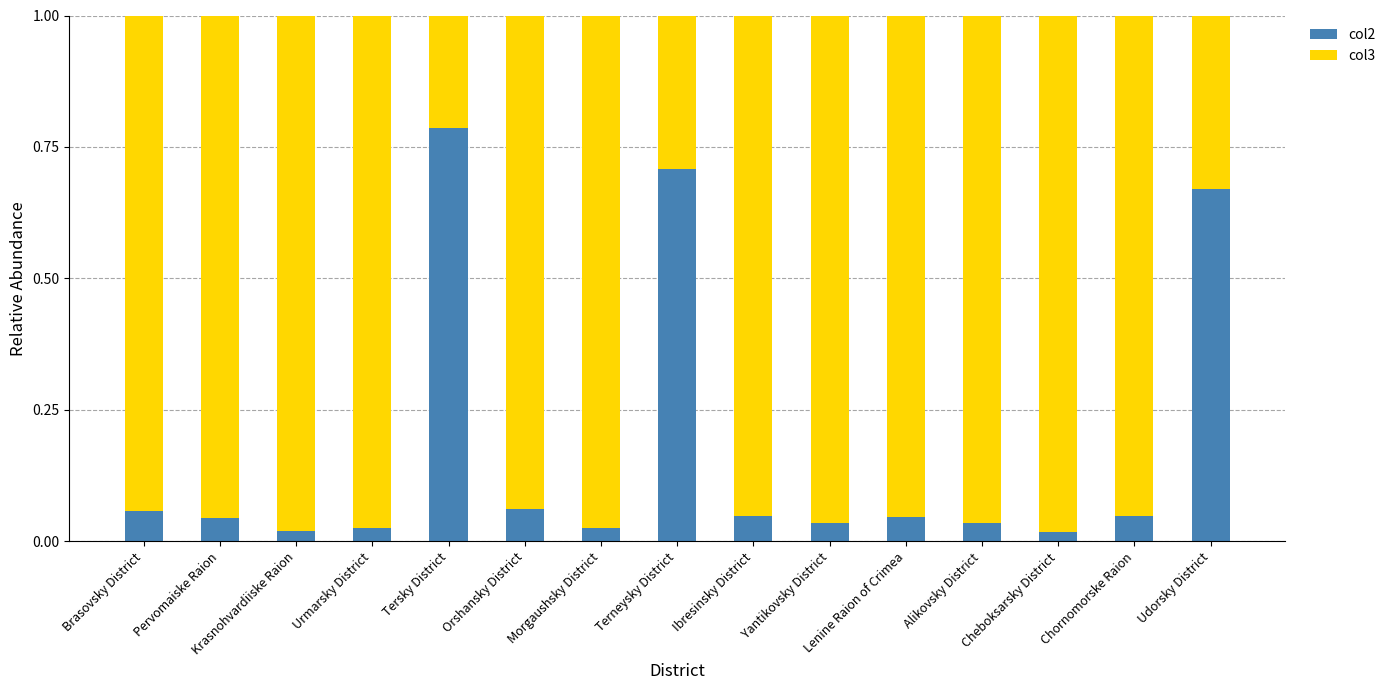

True or false: col2 has a value of 0.1 at Yantikovsky District.

False